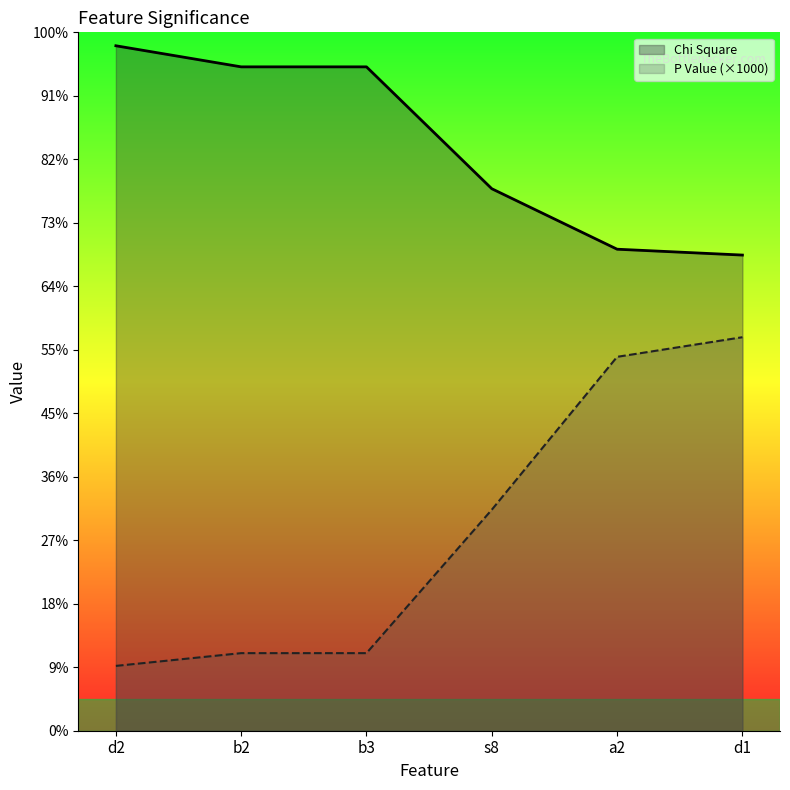

Which series has the largest total across all categories?

Chi Square